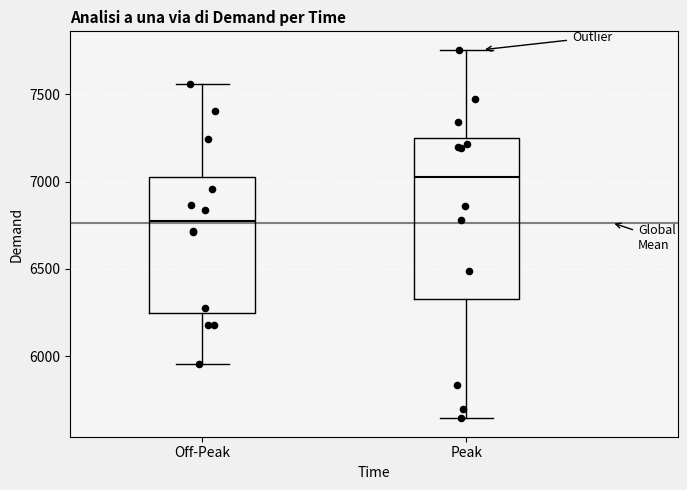

Comparing the boxes themselves (not the whiskers), which one is the tallest?

Peak